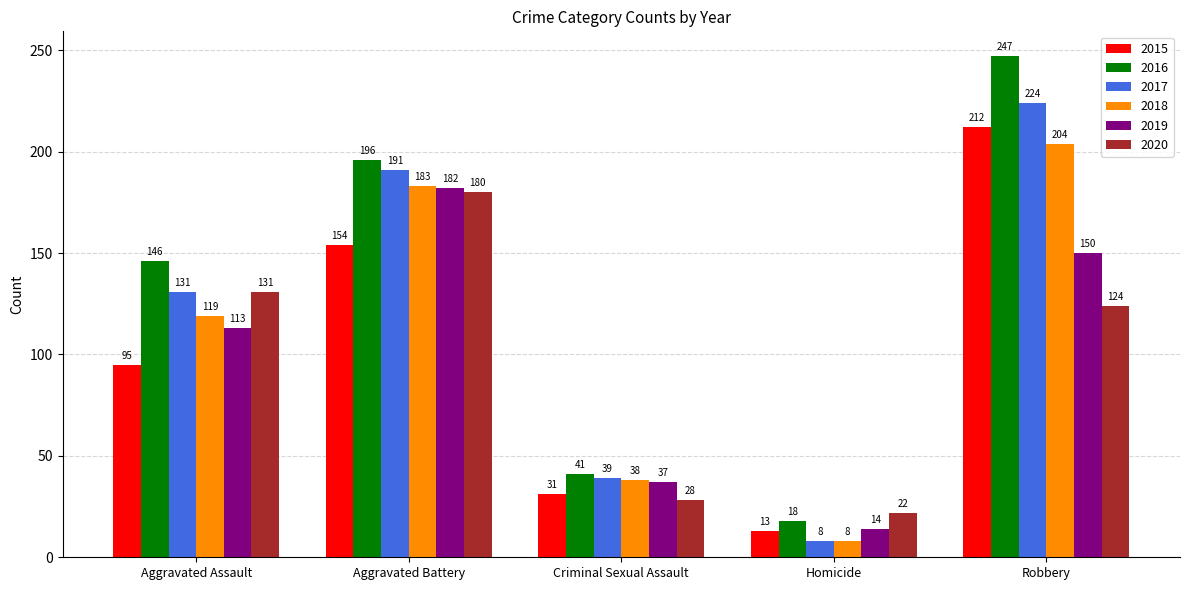

What is the total value across all series at Aggravated Assault?

735